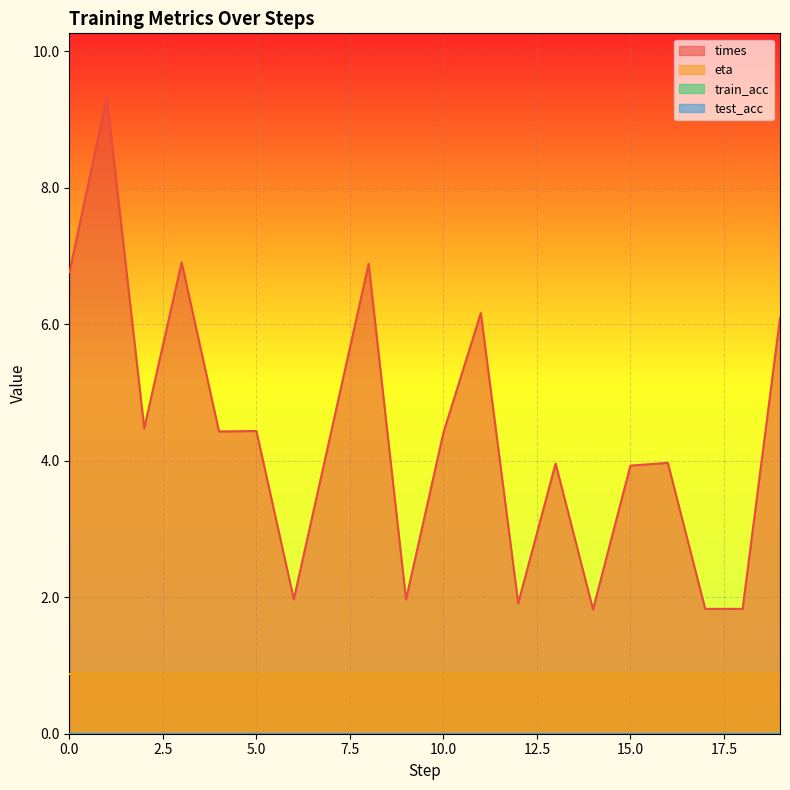

Reading left to right, what are all the values shown in this chart?

times: 6.8	9.3	4.5	6.9	4.4	4.4	2.0	4.4	6.9	2.0	4.4	6.2	1.9	4.0	1.8	3.9	4.0	1.8	1.8	6.1
train_acc: 0.0	0.0	0.0	0.0	0.0	0.0	0.0	0.0	0.0	0.0	0.0	0.0	0.0	0.0	0.0	0.0	0.0	0.0	0.0	0.0
test_acc: 0.0	0.0	0.0	0.0	0.0	0.0	0.0	0.0	0.0	0.0	0.0	0.0	0.0	0.0	0.0	0.0	0.0	0.0	0.0	0.0
eta: 0.9	0.9	0.9	0.9	0.9	0.9	0.9	0.9	0.9	0.9	0.9	0.9	0.9	0.9	0.9	0.9	0.9	0.9	0.9	0.9